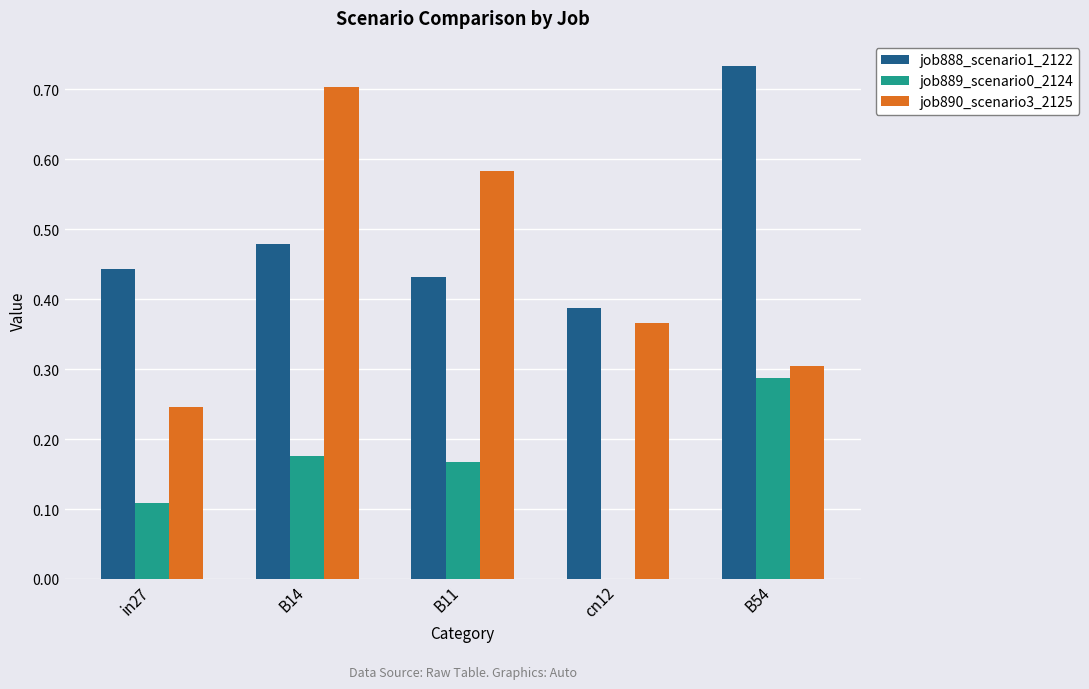

How many series are shown in this chart?

3